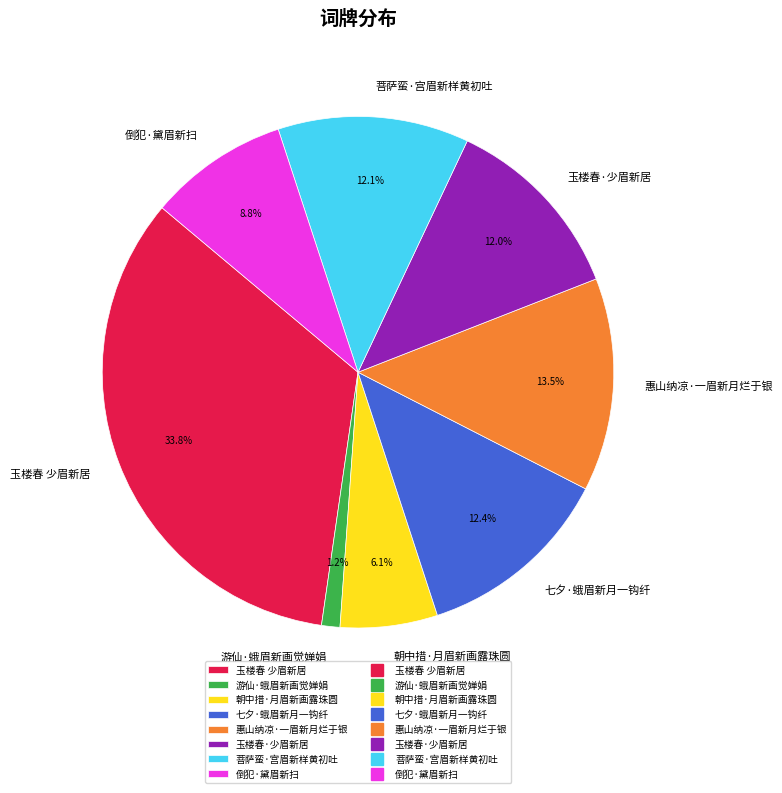

How much of the chart is everything except 游仙·蛾眉新画觉婵娟?

98.8%